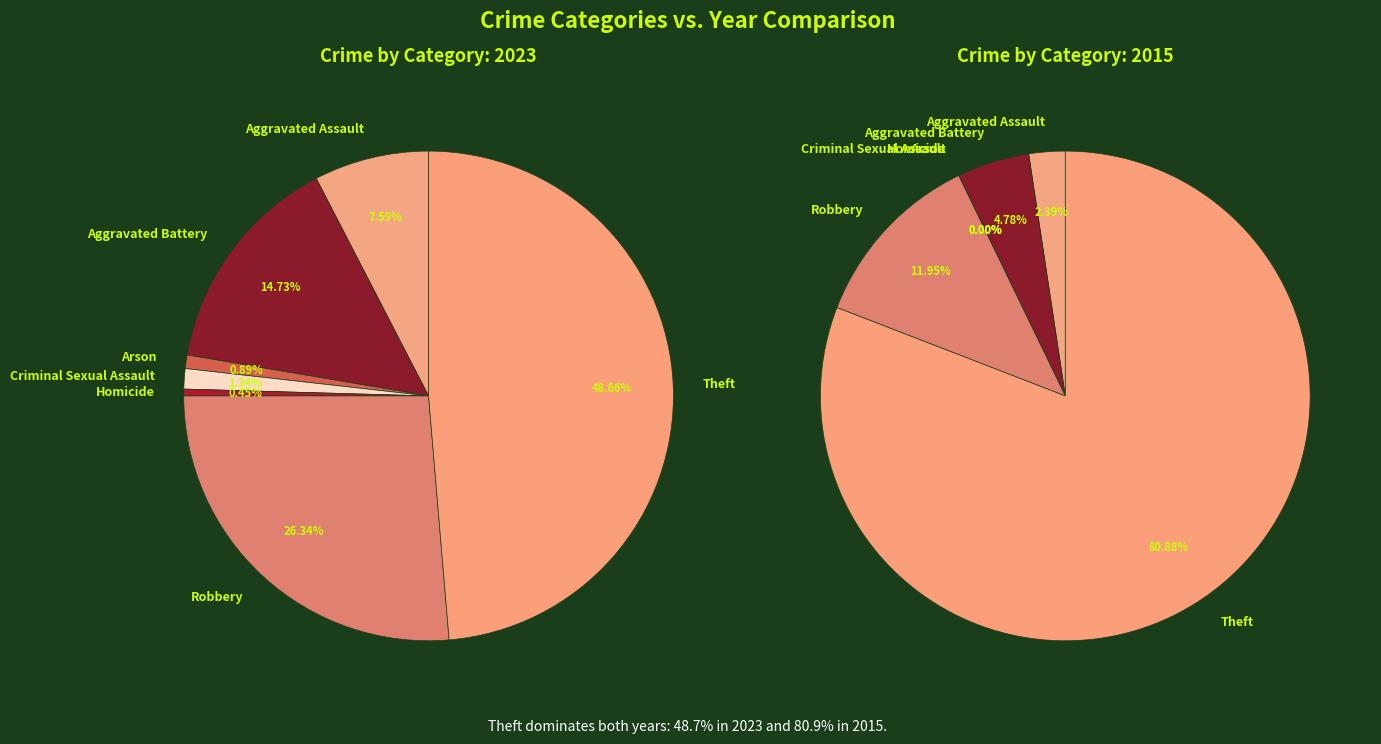

How many segments does this pie chart have?

7